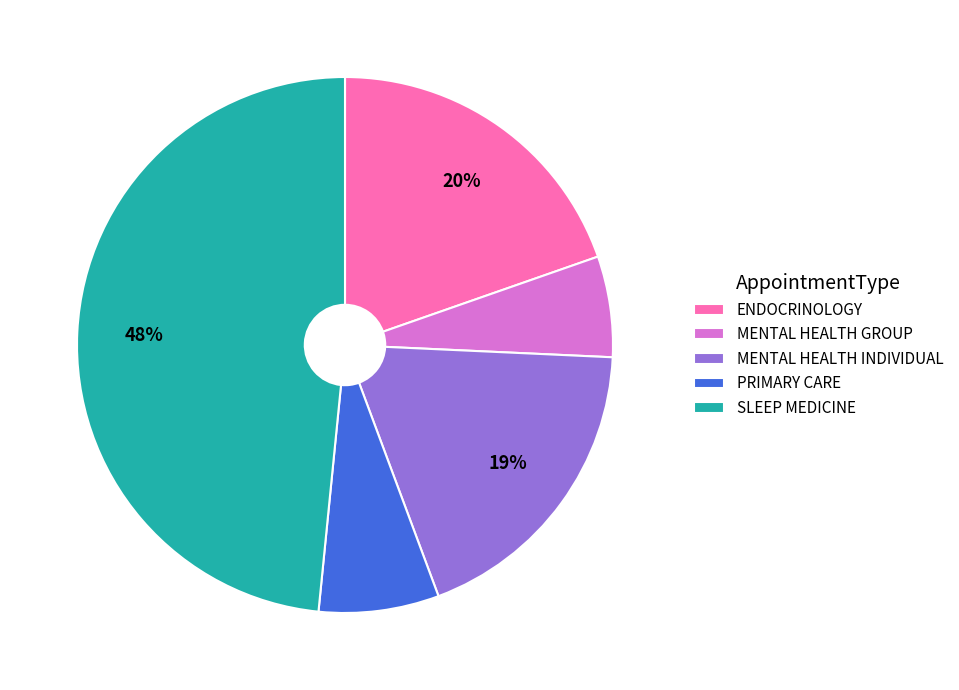

True or false: SLEEP MEDICINE accounts for 59% of the total.

False